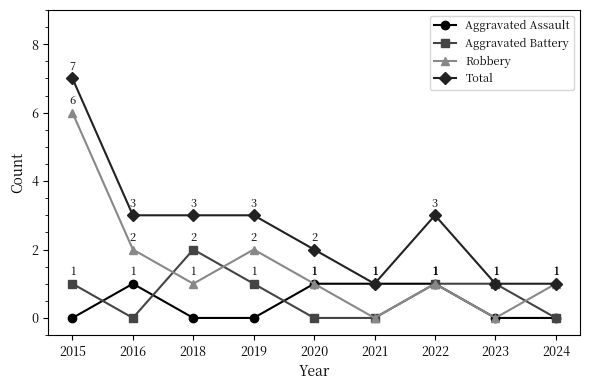

Which category has the highest value in the Aggravated Battery series?

2018